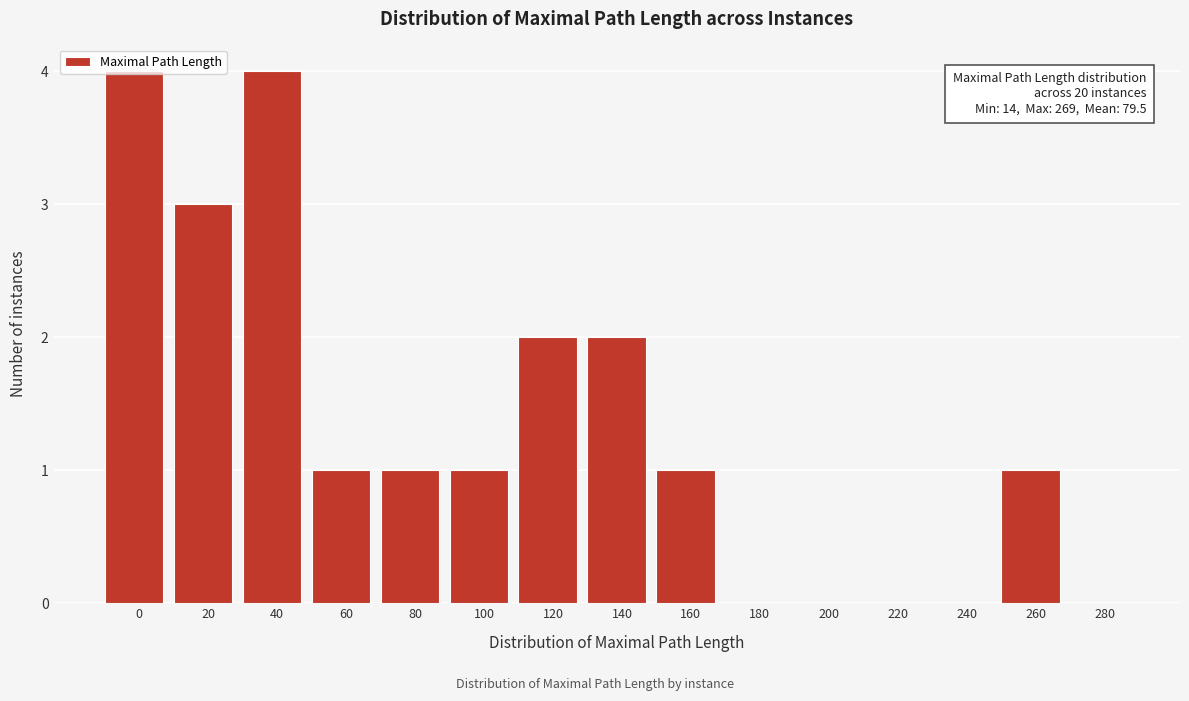

Is it true that the value at 100 is 1?

True